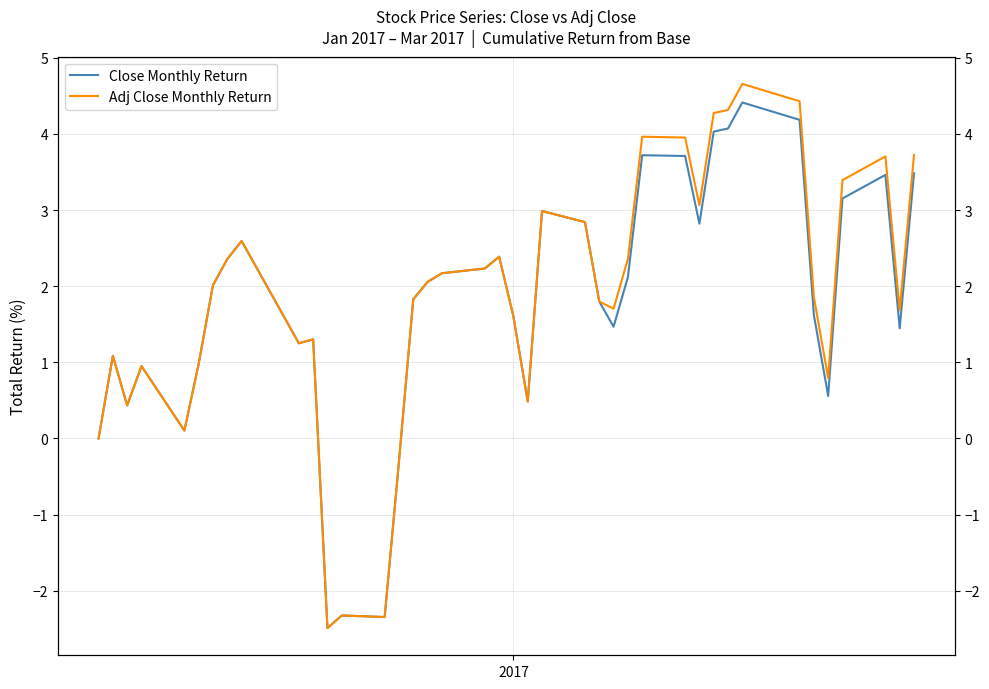

What is the difference between the maximum and second lowest values in the Adj Close Monthly Return series?

7.0